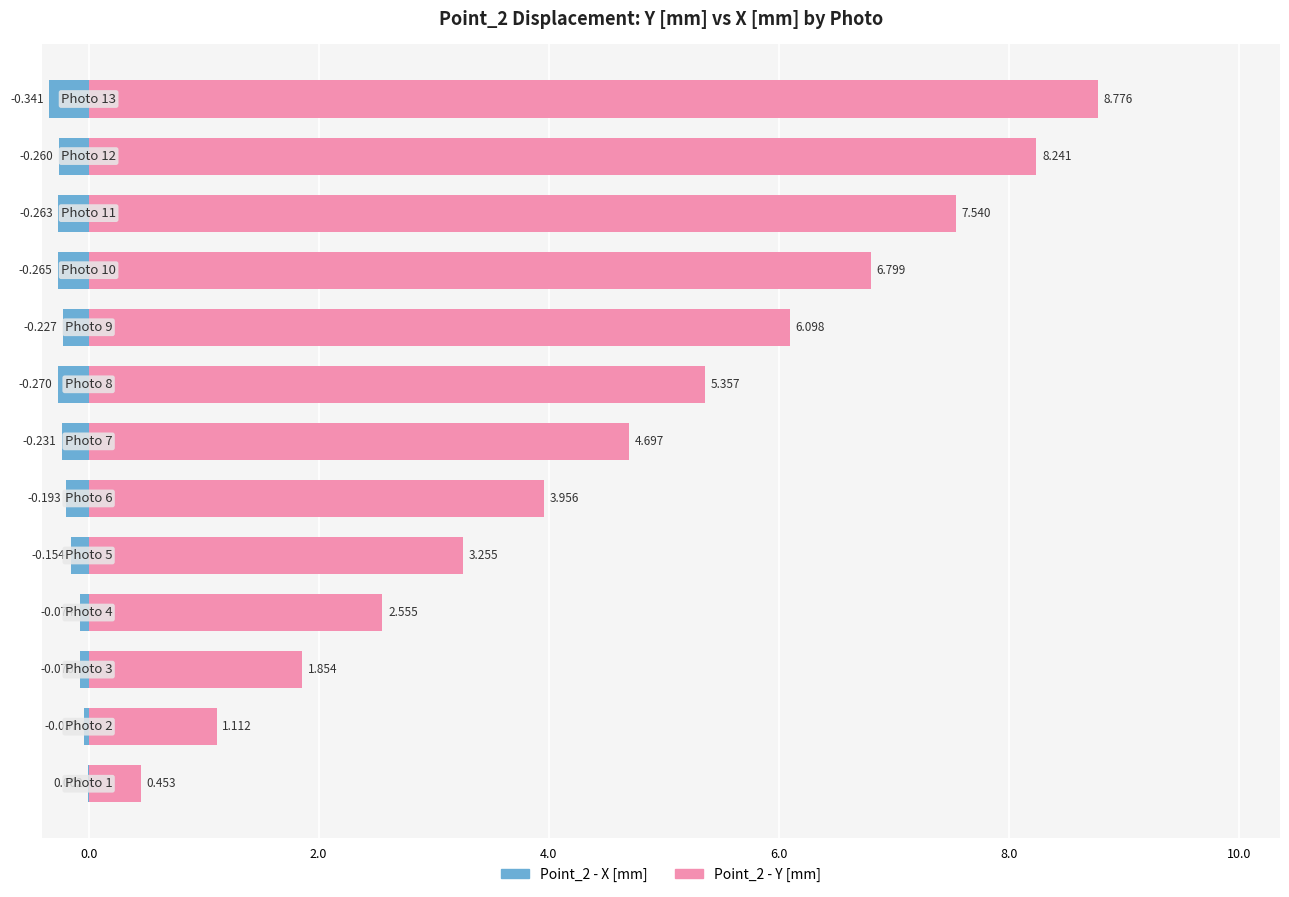

What is the value of the Point_2 - X [mm] bar at the 11th from the left?

-0.3